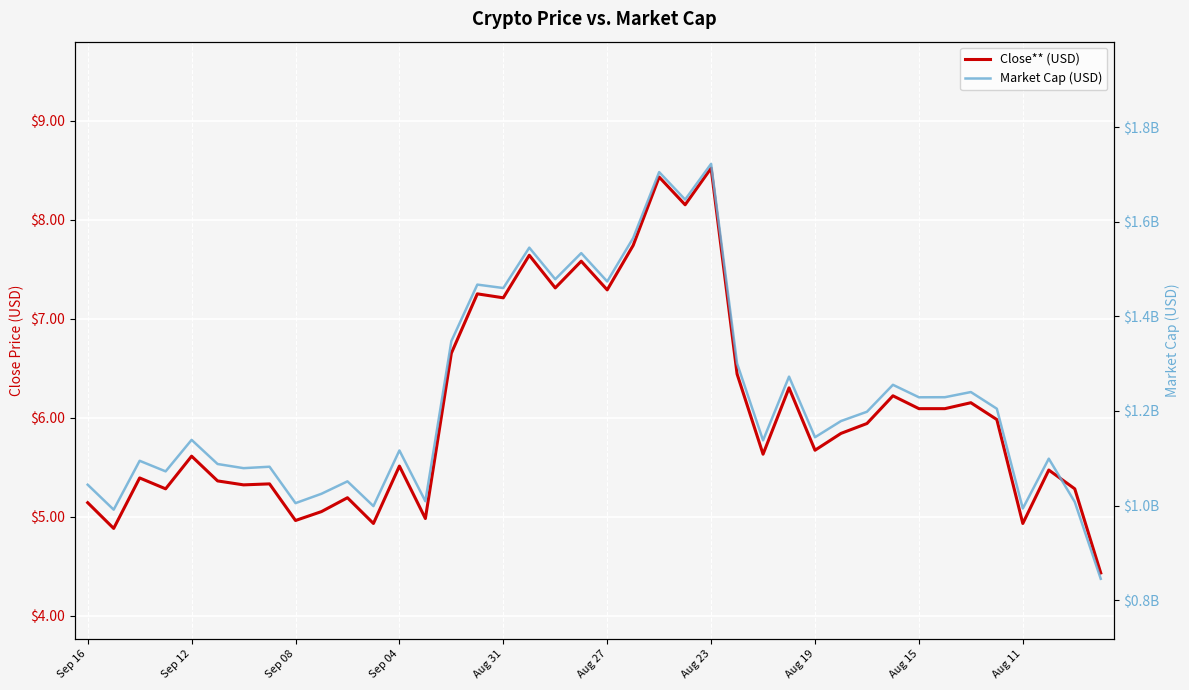

Reading left to right, transcribe all the data shown in this chart.

Close** (USD): 5.1	4.9	5.4	5.3	5.6	5.4	5.3	5.3	5.0	5.0	5.2	4.9	5.5	5.0	6.7	7.2	7.2	7.6	7.3	7.6	7.3	7.7	8.4	8.2	8.5	6.4	5.6	6.3	5.7	5.8	5.9	6.2	6.1	6.1	6.2	6.0	4.9	5.5	5.3	4.4
Market Cap (USD): 1044035462.0	991224564.0	1094614866.0	1072247337.0	1138856161.0	1087807791.0	1079024494.0	1082052005.0	1005060876.0	1024866109.0	1051132158.0	998759947.0	1116443921.0	1009114810.0	1347620013.0	1467228913.0	1459951910.0	1545358355.0	1478593135.0	1533822158.0	1473858750.0	1565794555.0	1705161435.0	1647064219.0	1722597379.0	1300413970.0	1137817406.0	1272604137.0	1144404908.0	1178637975.0	1198330581.0	1255317475.0	1228918286.0	1229057707.0	1239998020.0	1204762283.0	993681758.0	1099103996.0	1007594783.0	845078255.0